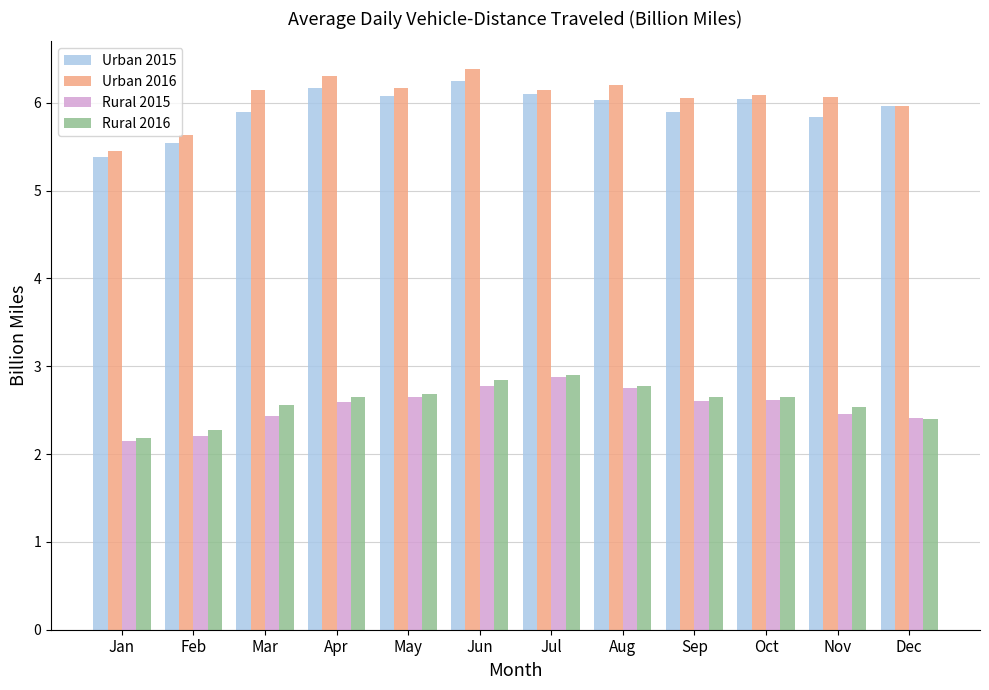

What is the difference between the Rural 2015 values at Dec and Apr?

0.2